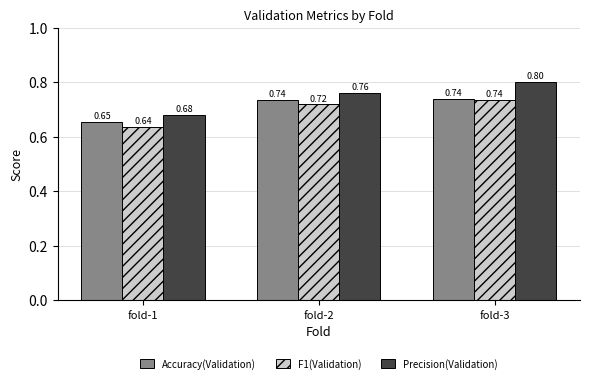

List the labels in order of F1(Validation) value, largest first.

fold-3, fold-2, fold-1